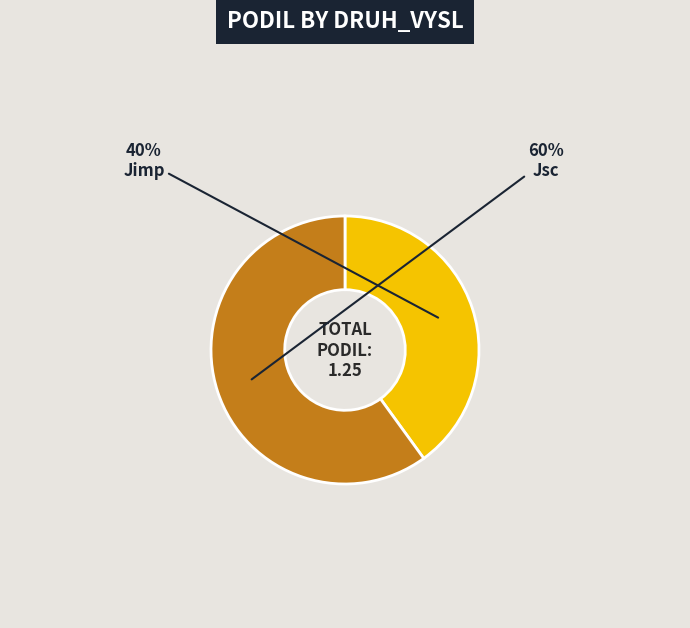

The Jsc slice represents 74% of the pie. True or false?

False